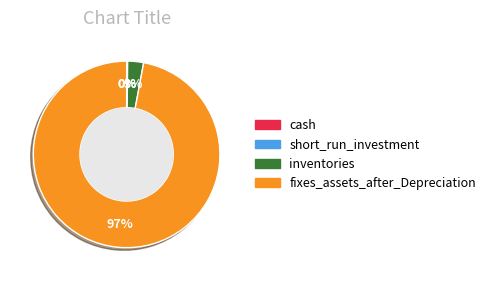

Which has a higher value, fixes_assets_after_Depreciation or inventories?

fixes_assets_after_Depreciation